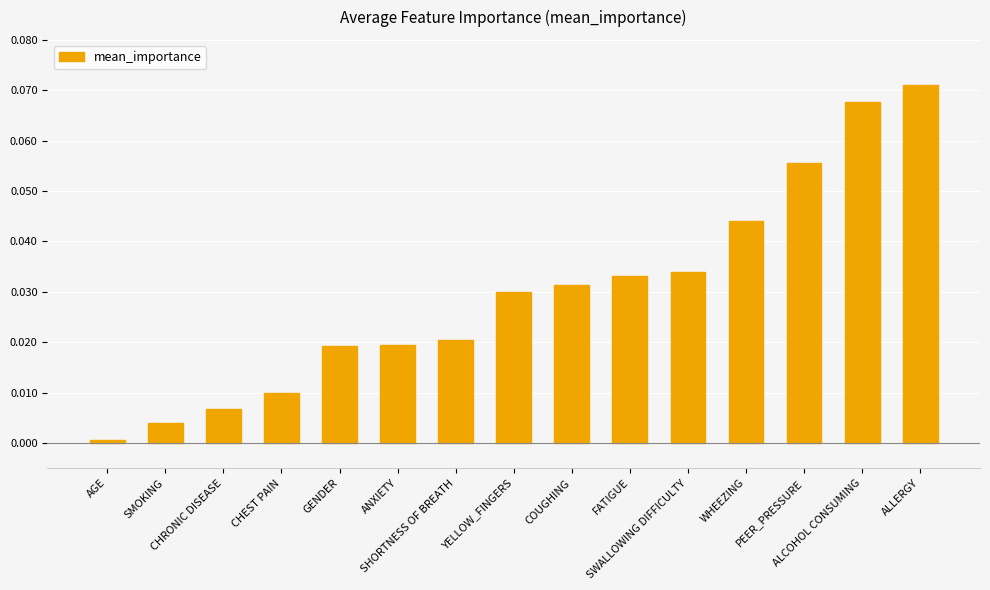

What is the sum of all values?

0.4